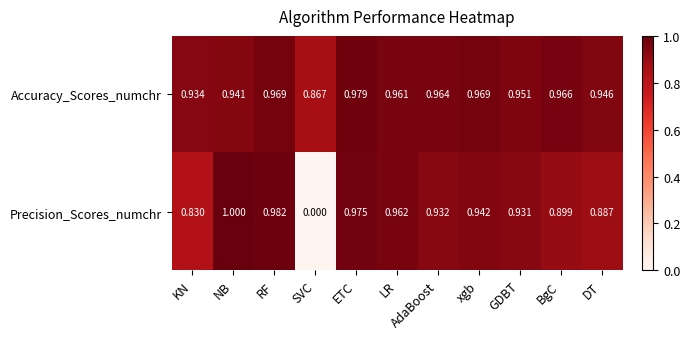

At which label is Accuracy_Scores_numchr closest to 0?

SVC